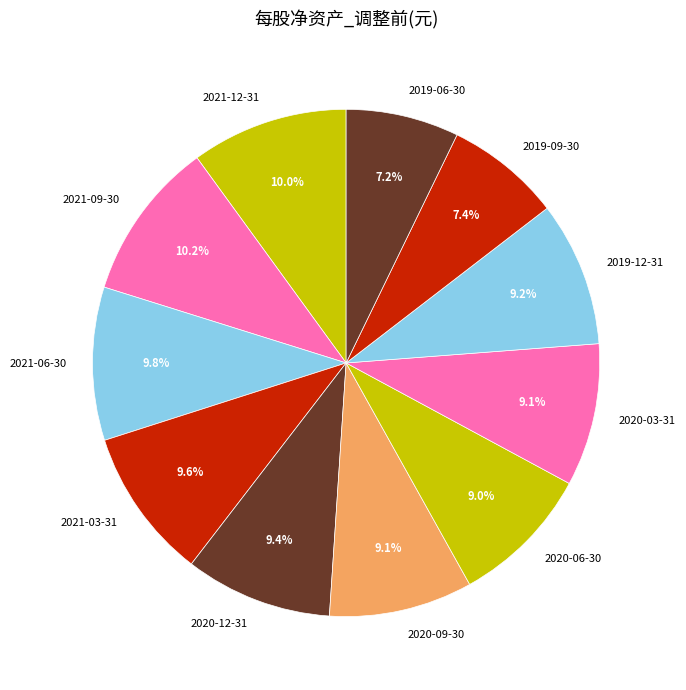

What is the ratio of the value at 2019-06-30 to the value at 2020-06-30?

0.8